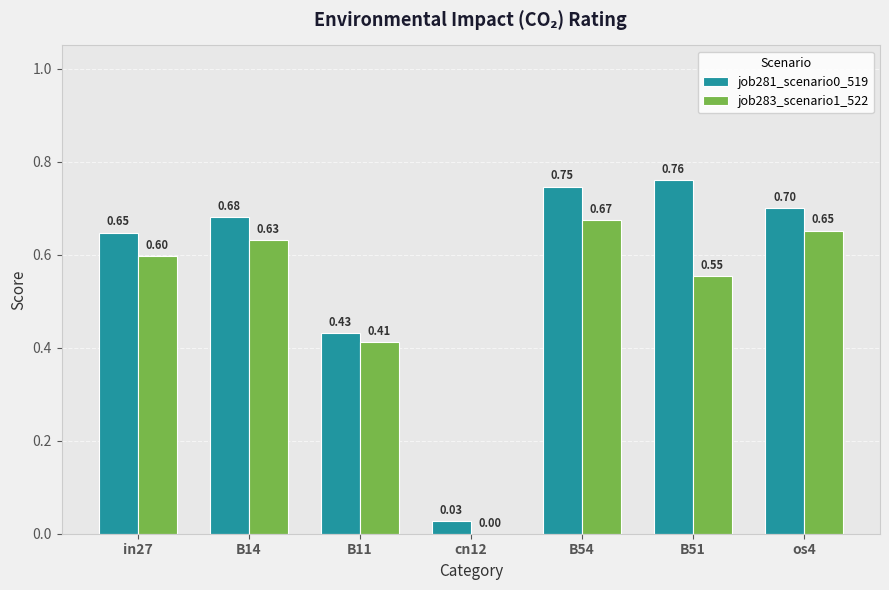

What is the sum of all job283_scenario1_522 values?

3.5